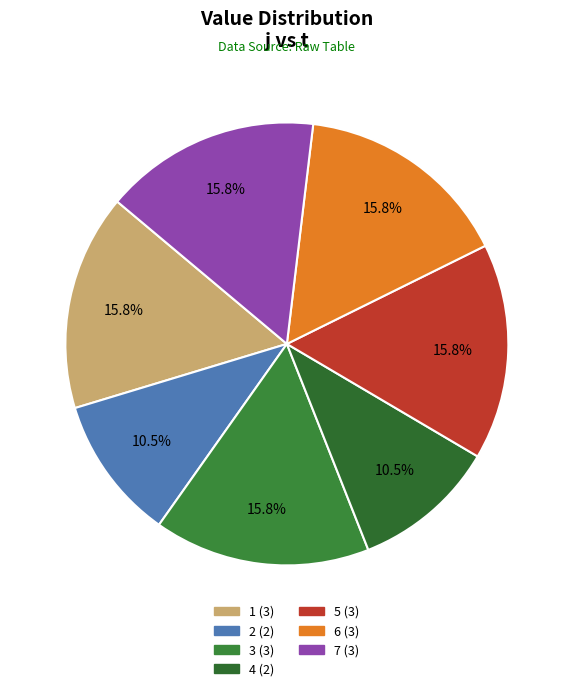

How many slices are in this pie chart?

7